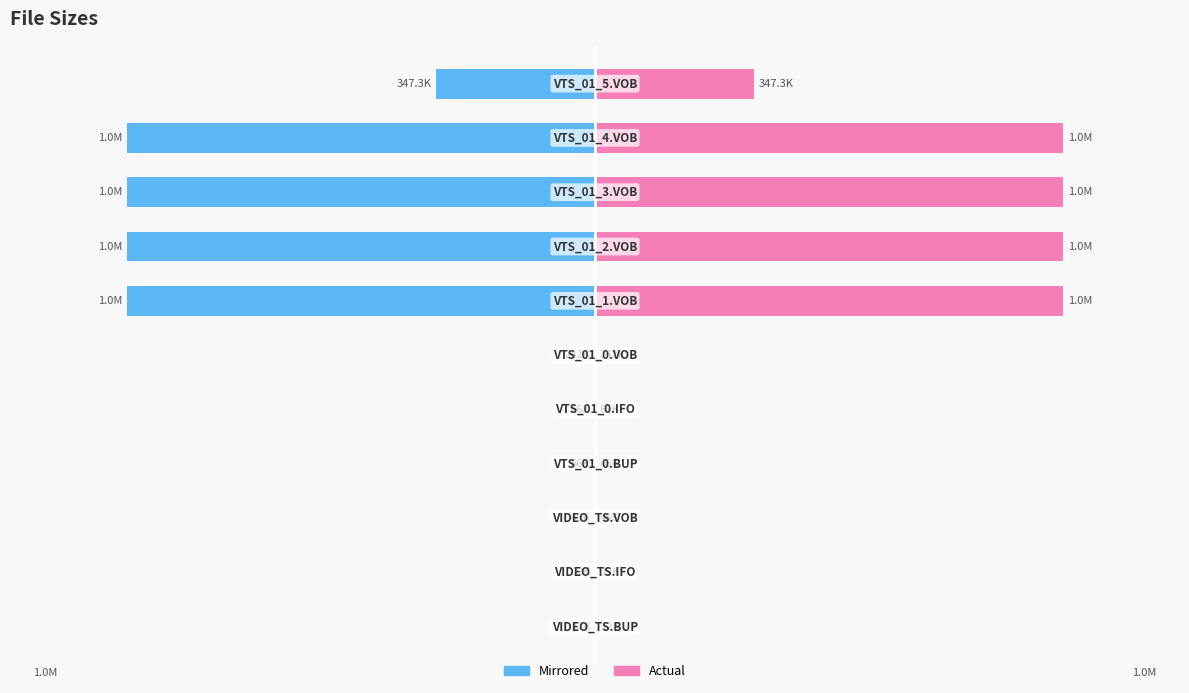

Reading left to right, what are all the values shown in this chart?

Size (KB/MB converted): -12	-12	-46	-66	-66	-242	-1048576	-1048576	-1048576	-1048576	-355676
Size: 12	12	46	66	66	242	1048576	1048576	1048576	1048576	355676